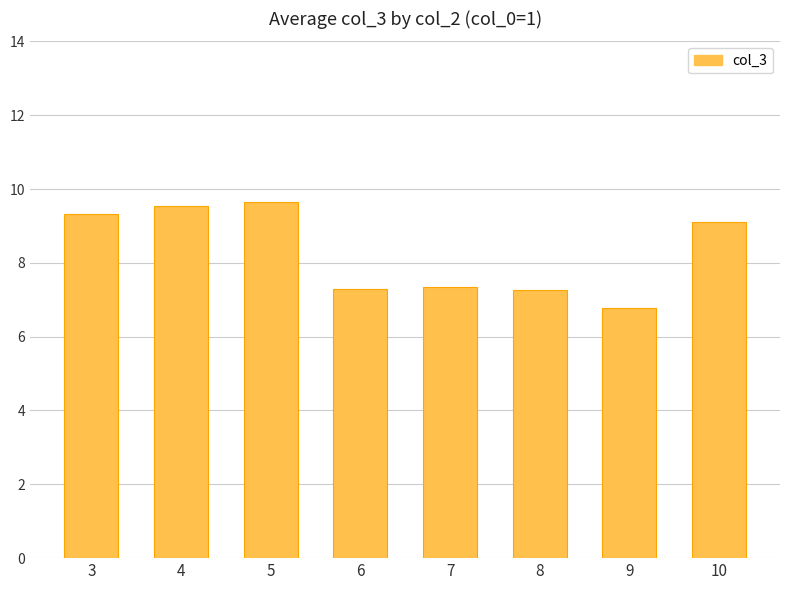

Does the chart contain stacked bars?

No